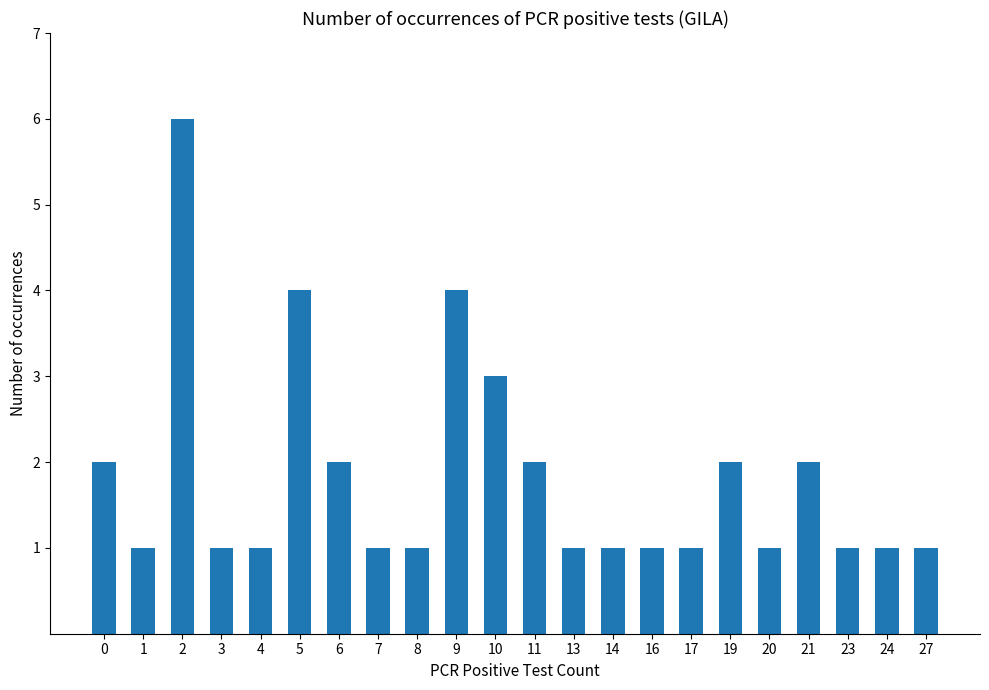

Reading left to right, extract all data points from this chart.

2	1	6	1	1	4	2	1	1	4	3	2	1	1	1	1	2	1	2	1	1	1